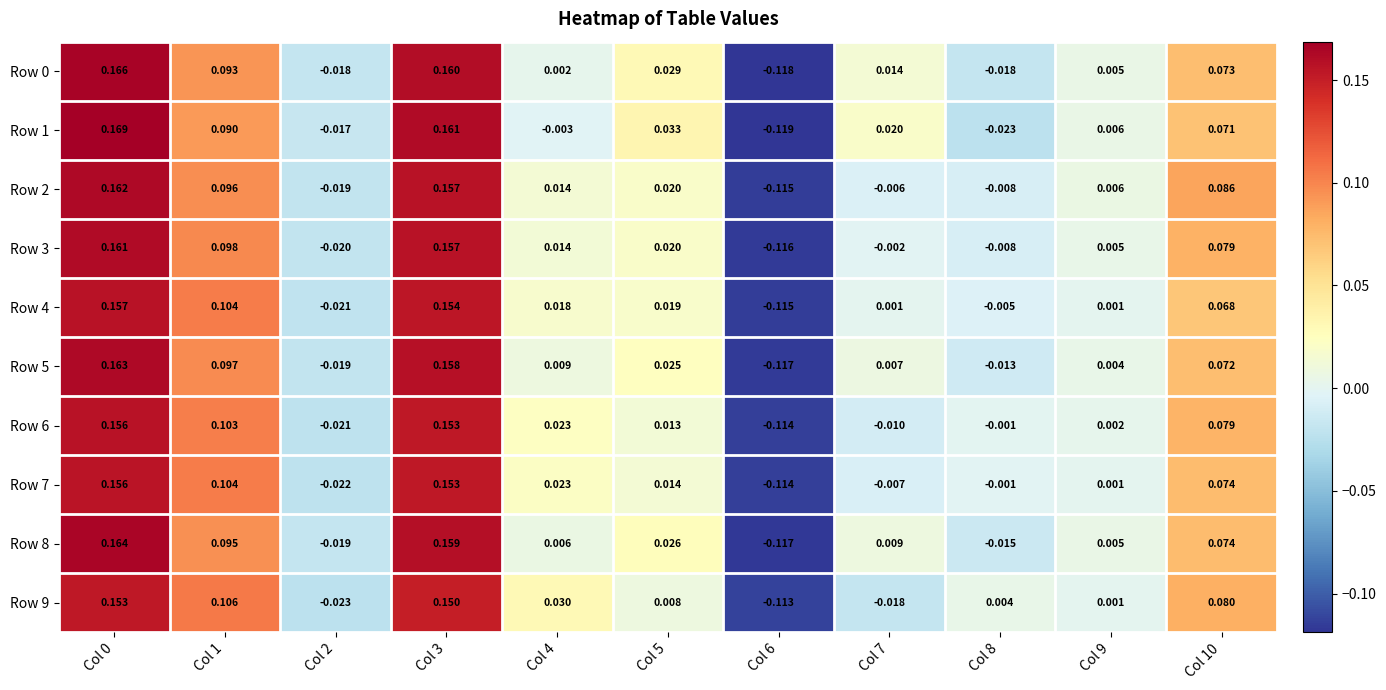

Is the value of Row 2 at Col 7 greater than the value of Row 1 at Col 8?

Yes